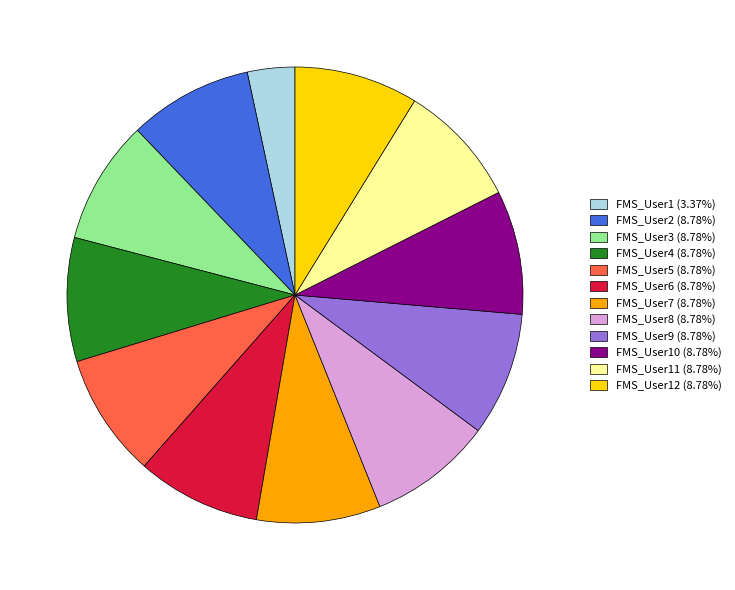

Does FMS_User7 (8.78%) represent more than half of the total?

No